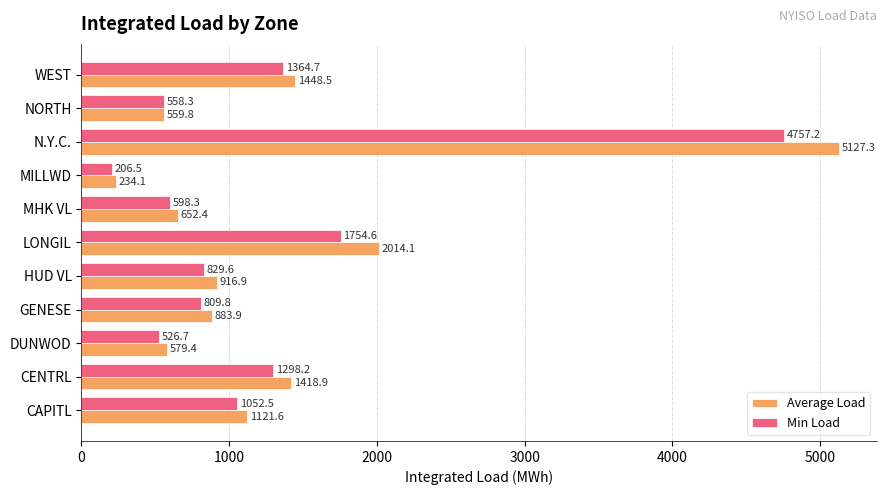

Which series changed the most between GENESE and MHK VL?

Average Load